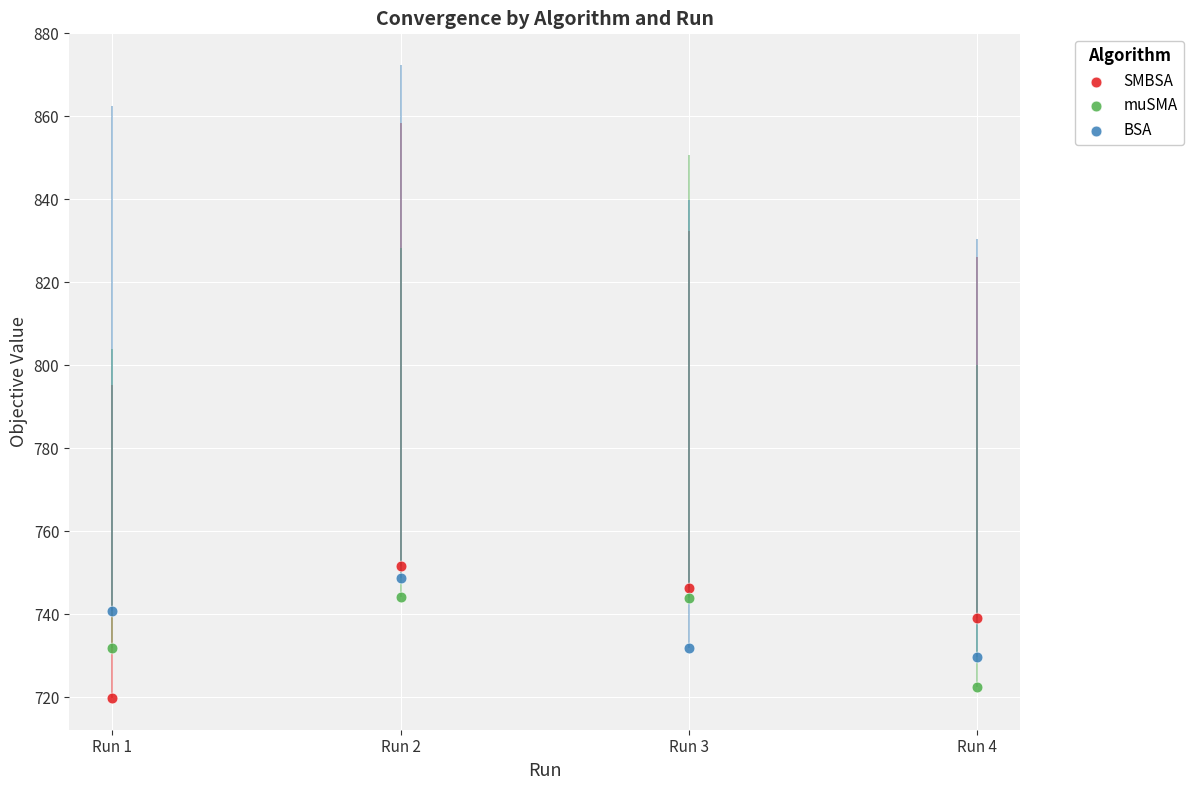

Which series has the largest Y range (max minus min)?

SMBSA